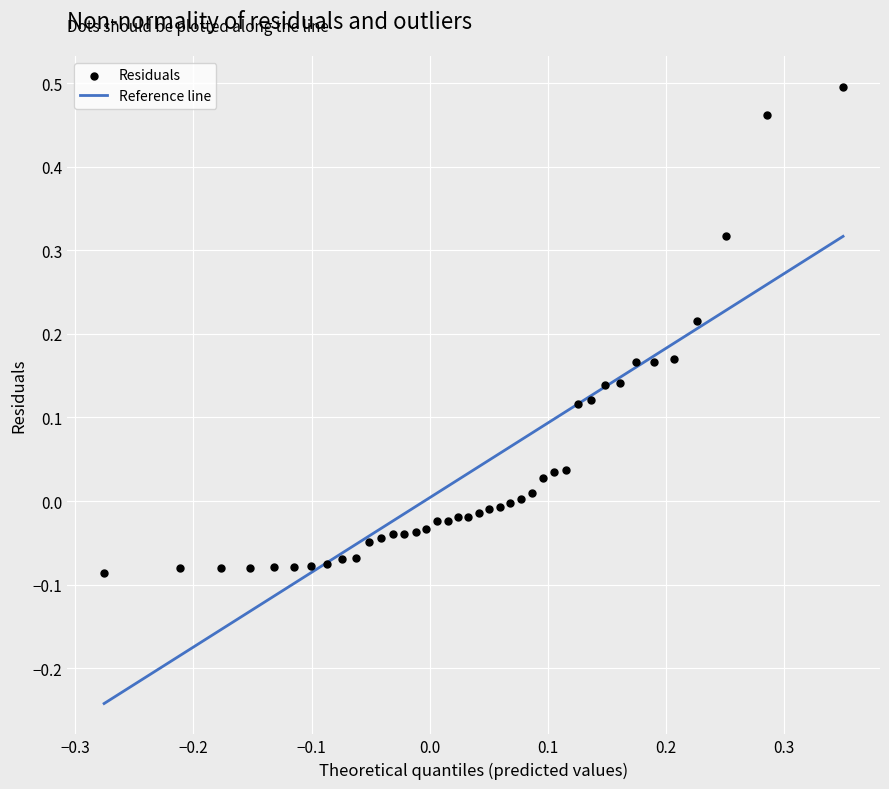

What is the range of Y values (max minus min)?

0.6